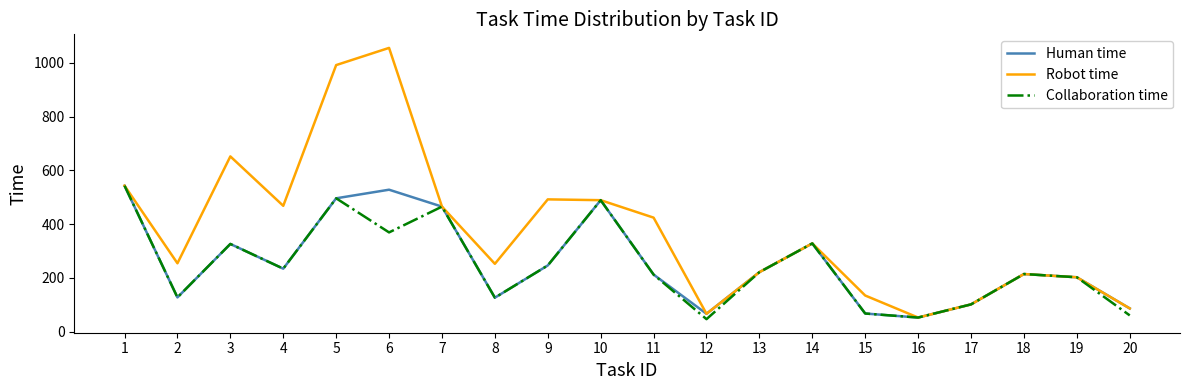

How many interior local valleys does the Human time series have?

5